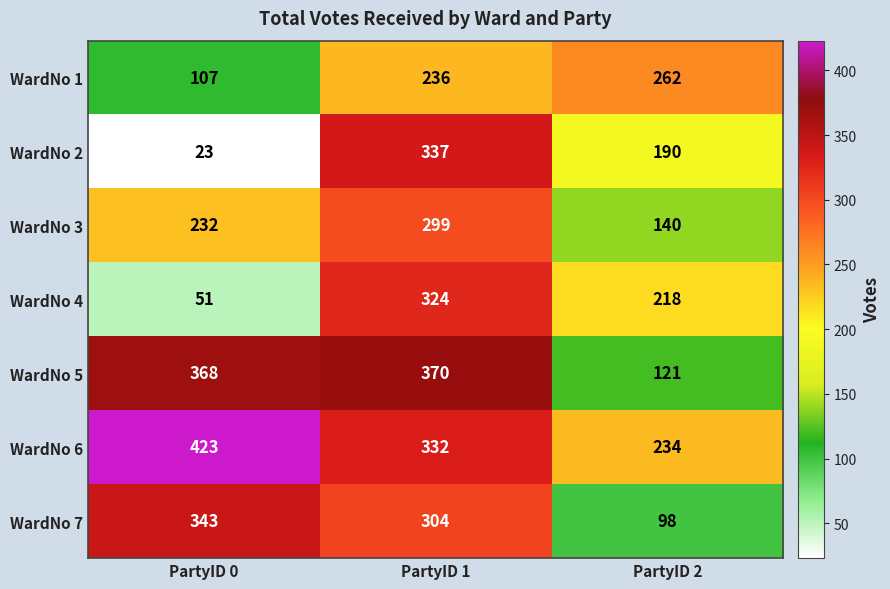

How many series are shown in this chart?

7